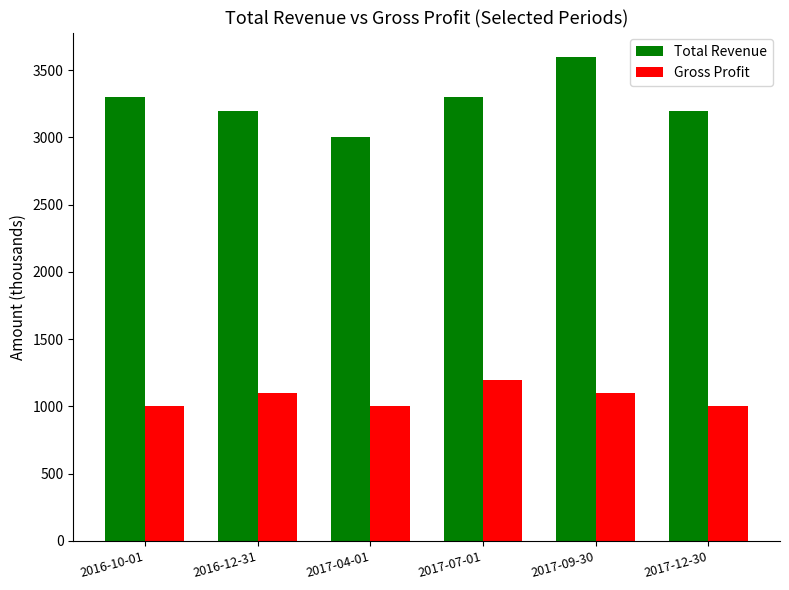

What is the sum of the Gross Profit values at 2016-10-01 and 2016-12-31?

2100